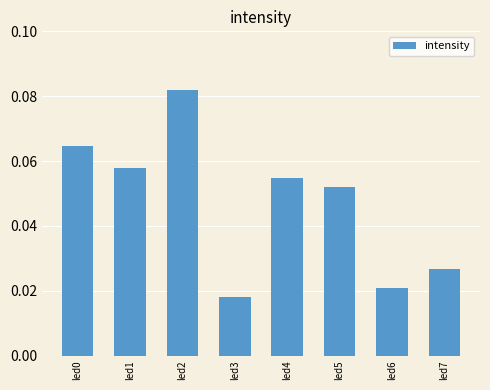

Which has a higher value, led6 or led1?

led1